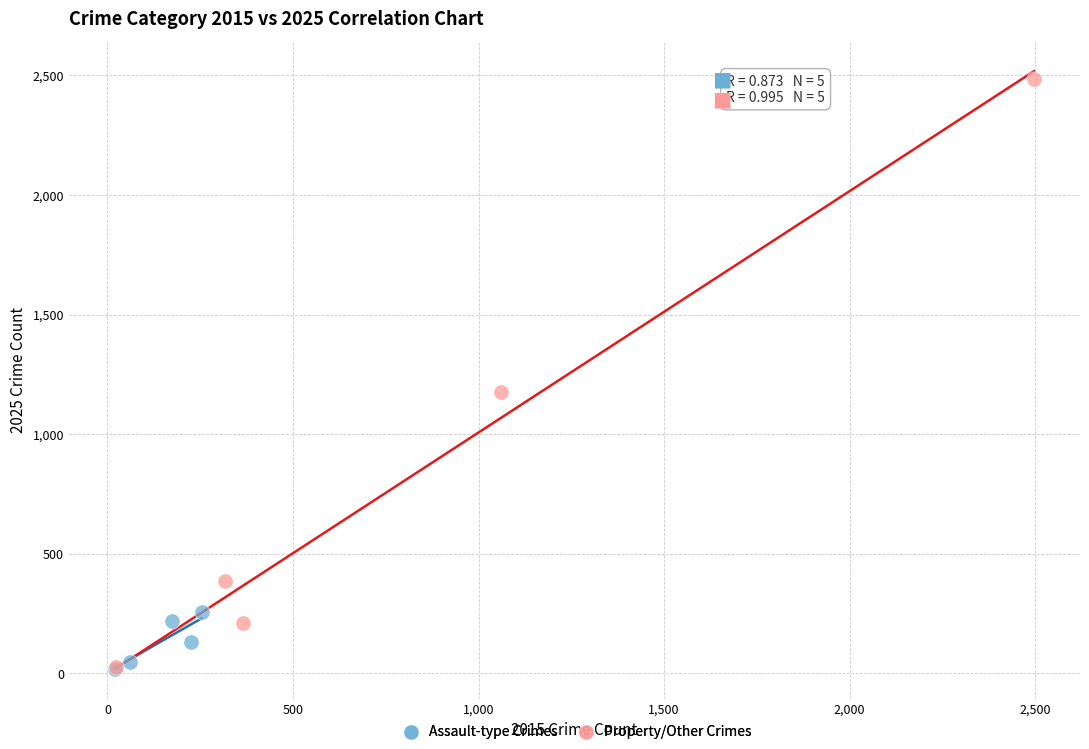

Which series has the widest spread of Y values?

Property/Other Crimes